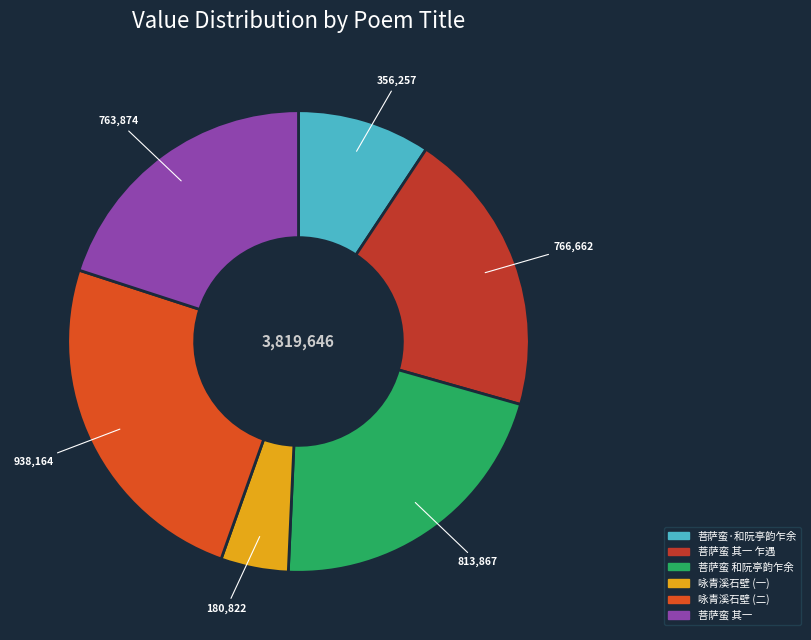

Is there a majority slice in this chart?

No